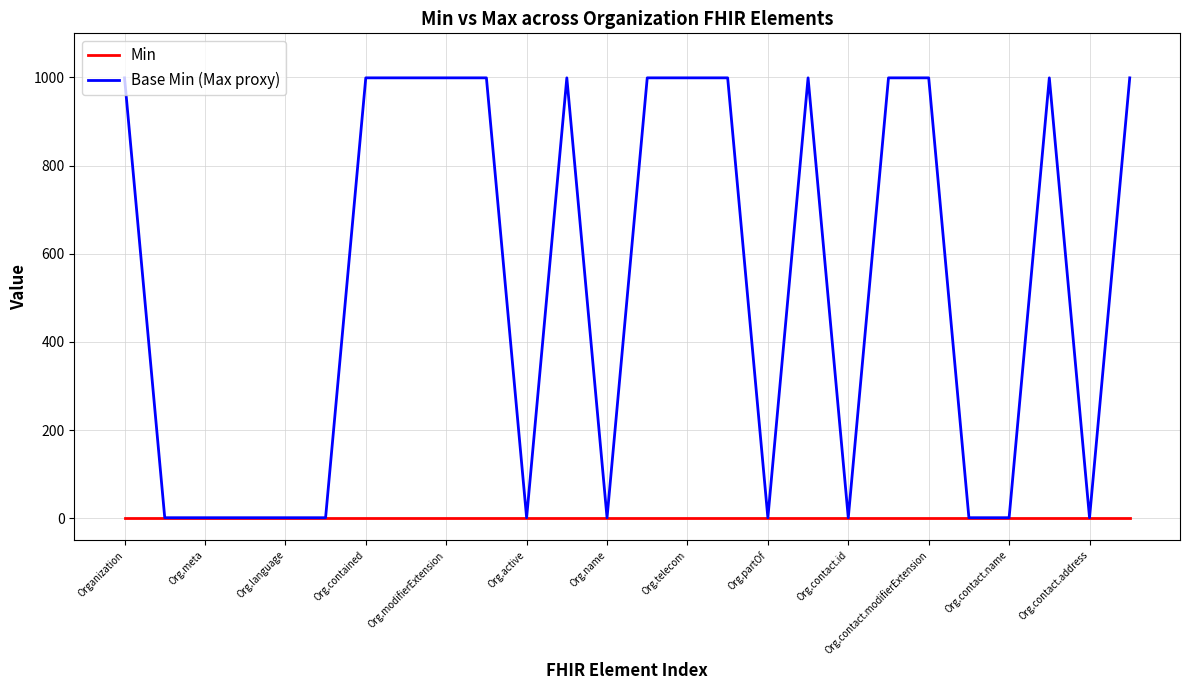

What is the difference between the maximum and minimum values in the Base Min (Max proxy) series?

998